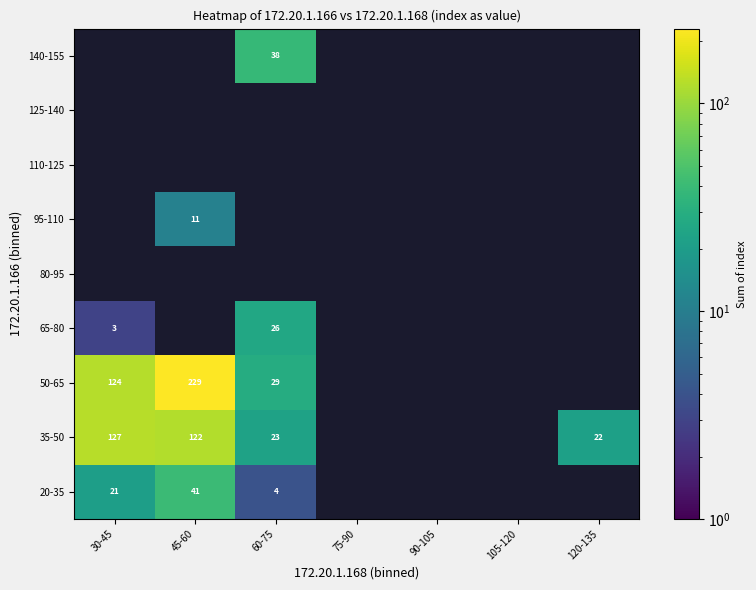

Is it true that 50-65 equals 179 at 30-45?

False